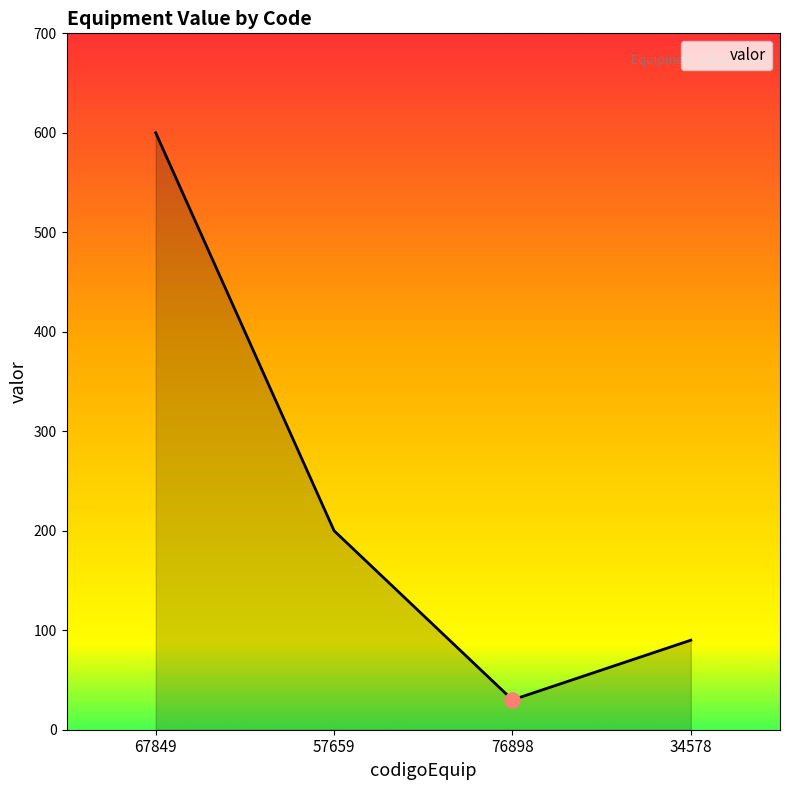

What is the change in value from 67849 to 34578?

-510